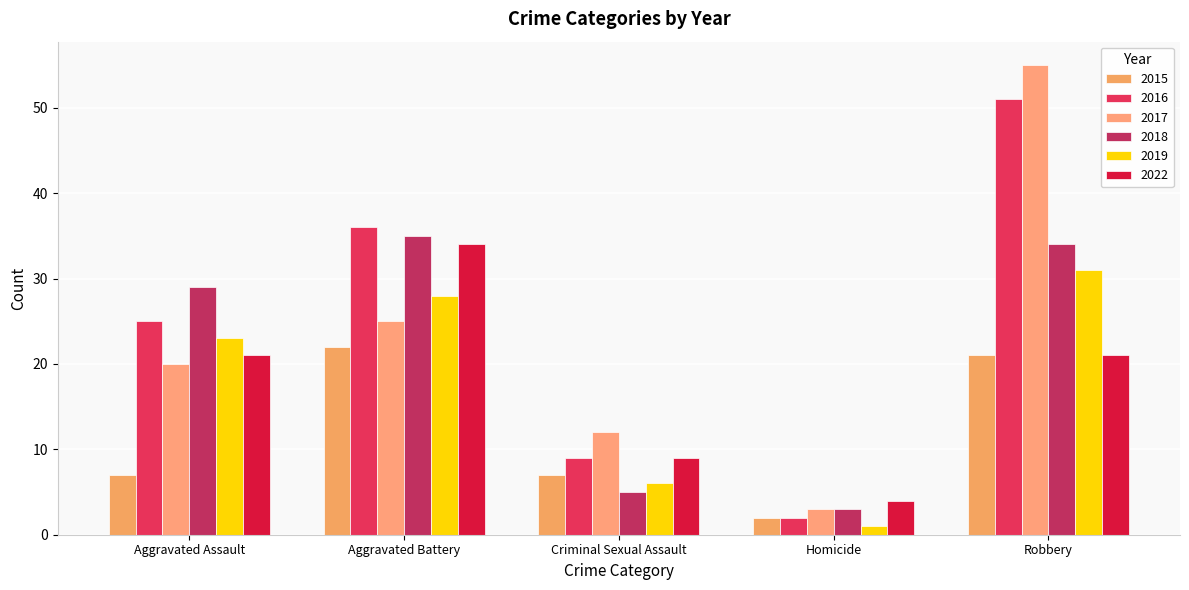

Reading left to right, transcribe all the data shown in this chart.

2015: 7	22	7	2	21
2016: 25	36	9	2	51
2017: 20	25	12	3	55
2018: 29	35	5	3	34
2019: 23	28	6	1	31
2022: 21	34	9	4	21